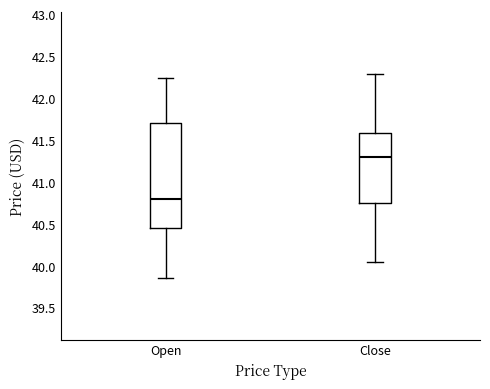

Reading left to right, transcribe this box plot: for each box, give where its median line is, the range the box spans, and where its two whiskers end, as read against the y-axis. The values are not printed on the chart, so give them approximately, as read against the axis.

Open: median 40.80, box 40.45 to 41.70, whiskers 39.85 to 42.25
Close: median 41.30, box 40.75 to 41.60, whiskers 40.05 to 42.30